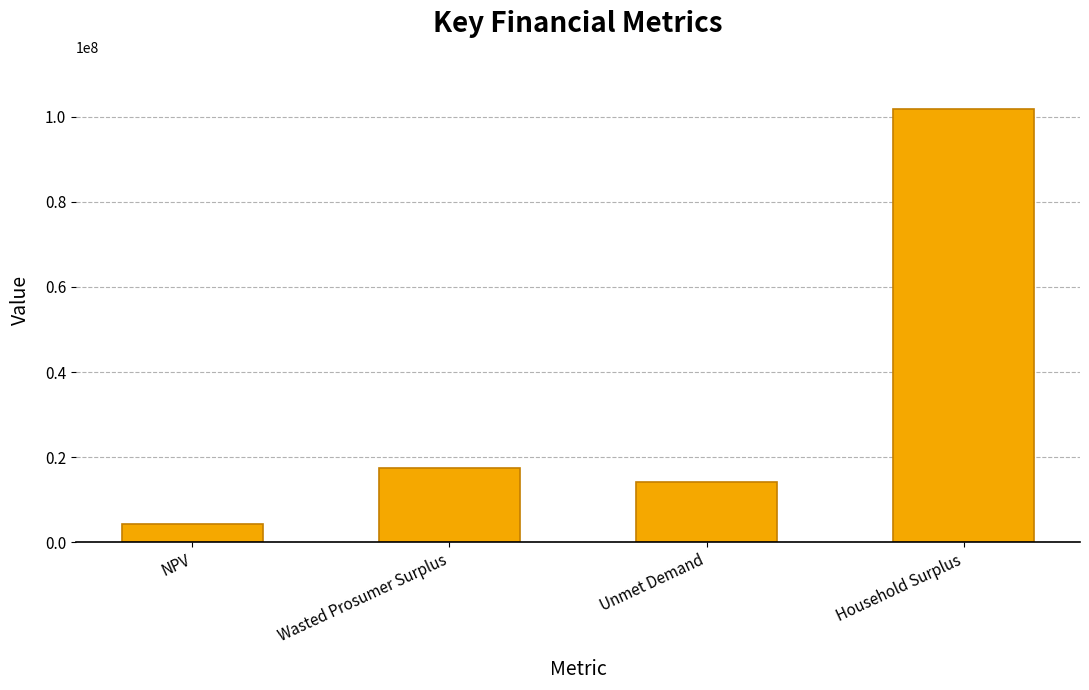

What is the label of the 4th bar from the left?

Household Surplus